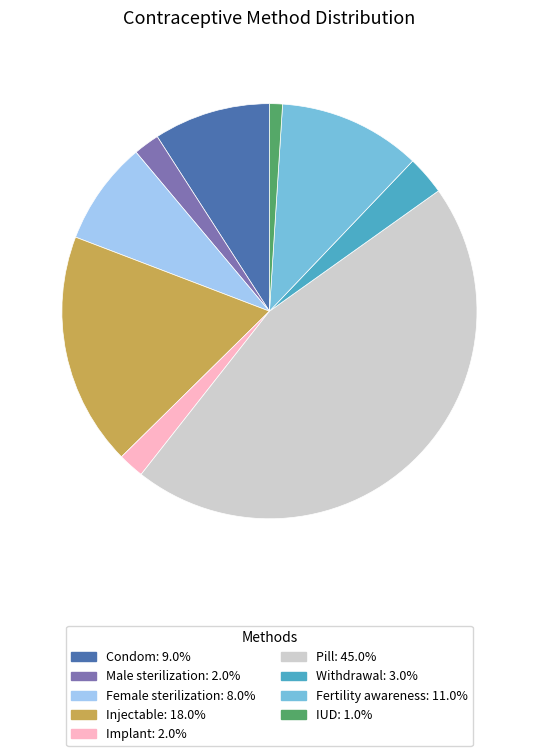

Count the number of slices in the pie.

9